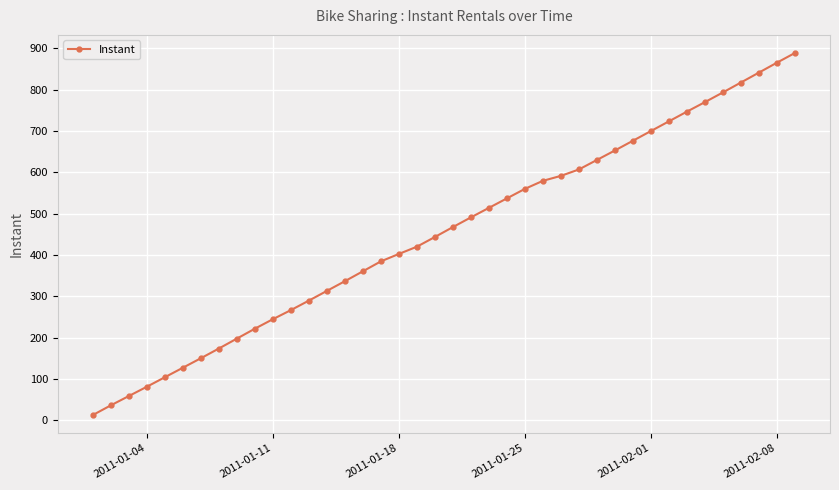

What is the greatest value displayed?

889.0